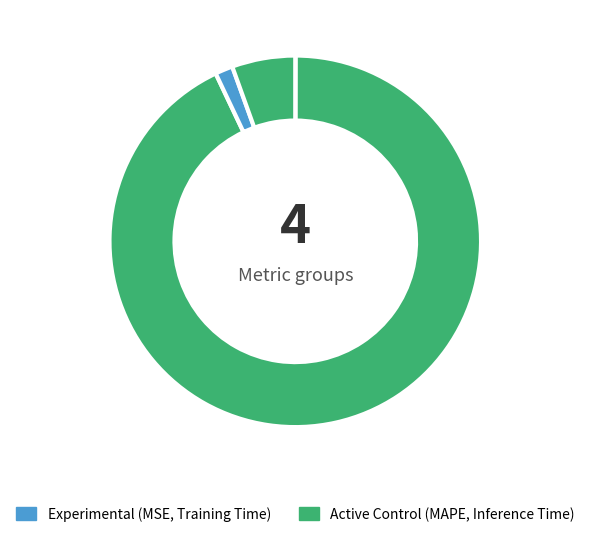

Which category has the biggest portion of the pie?

MAPE